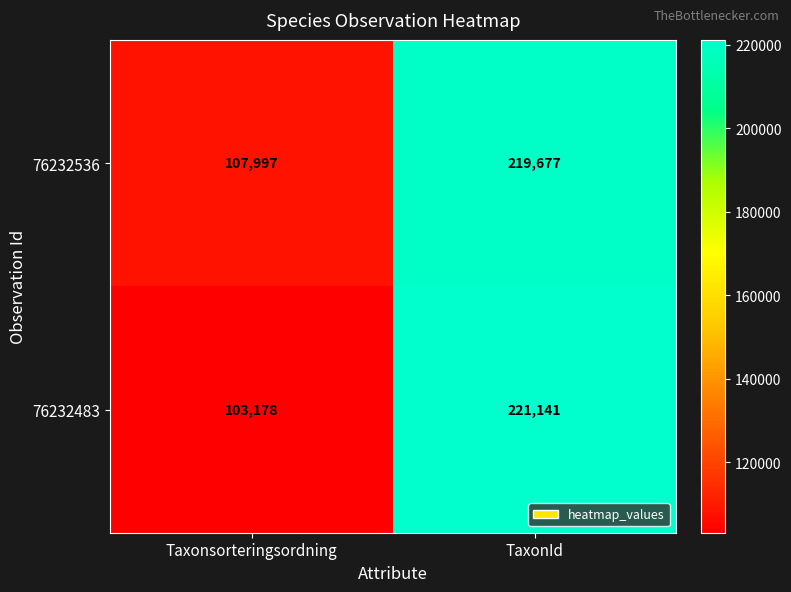

At which category is the sum across all series the highest?

TaxonId